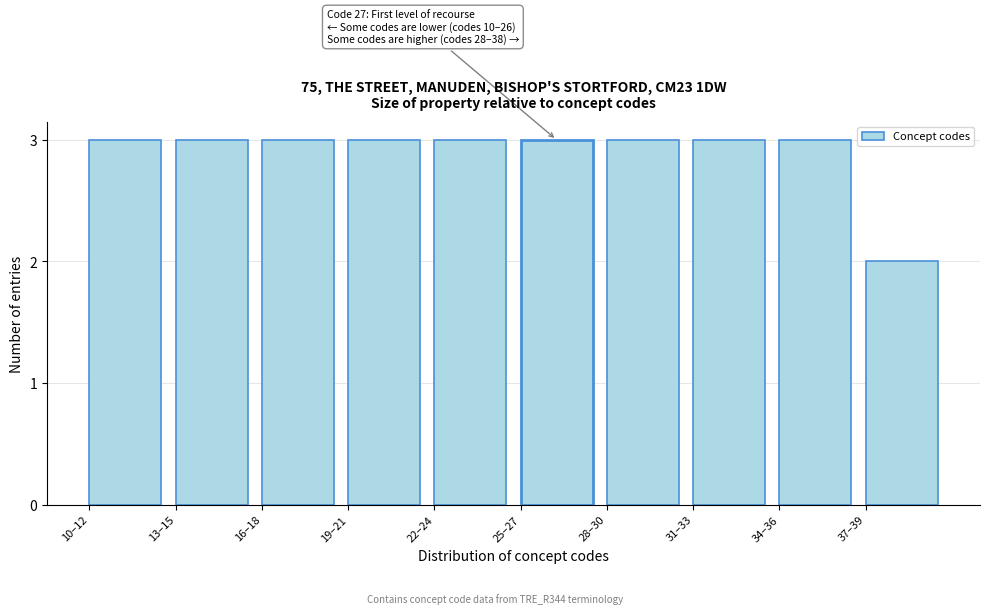

Reading right to left, extract all data points from this chart.

37–39=2	34–36=3	31–33=3	28–30=3	25–27=3	22–24=3	19–21=3	16–18=3	13–15=3	10–12=3